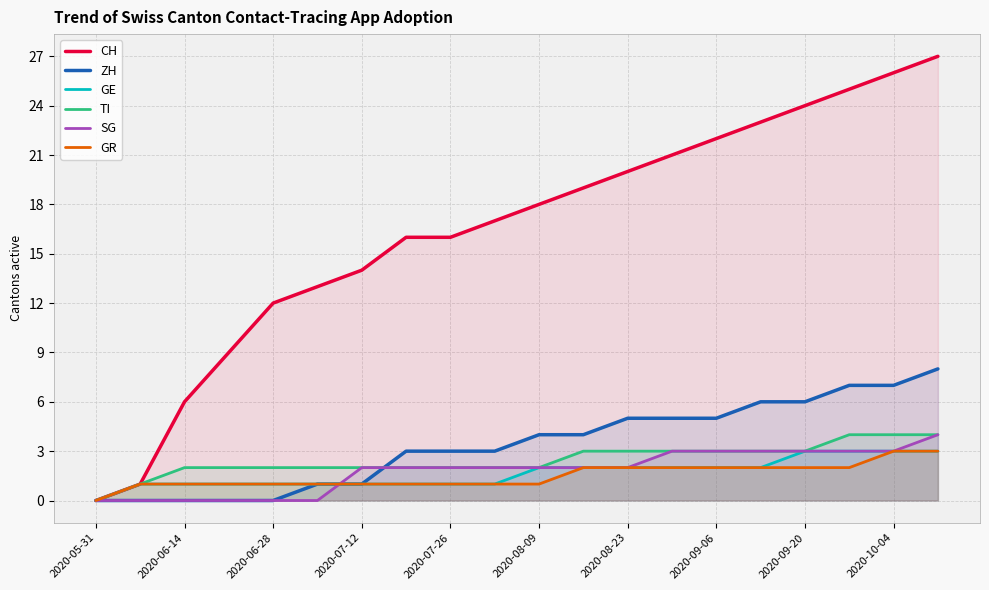

How many values in the TI series exceed 2?

9